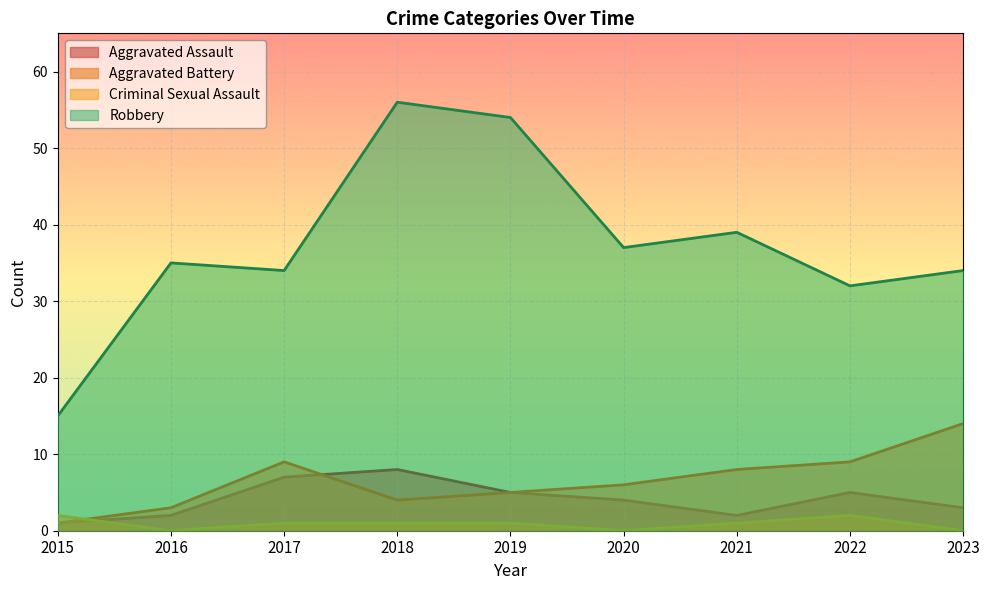

How many data points does each series have?

9